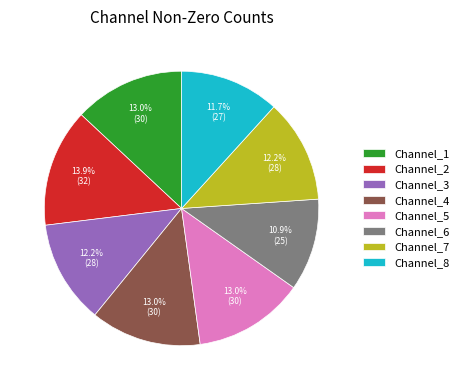

Combined, what portion of the pie is Channel_6 and Channel_1?

23.9%